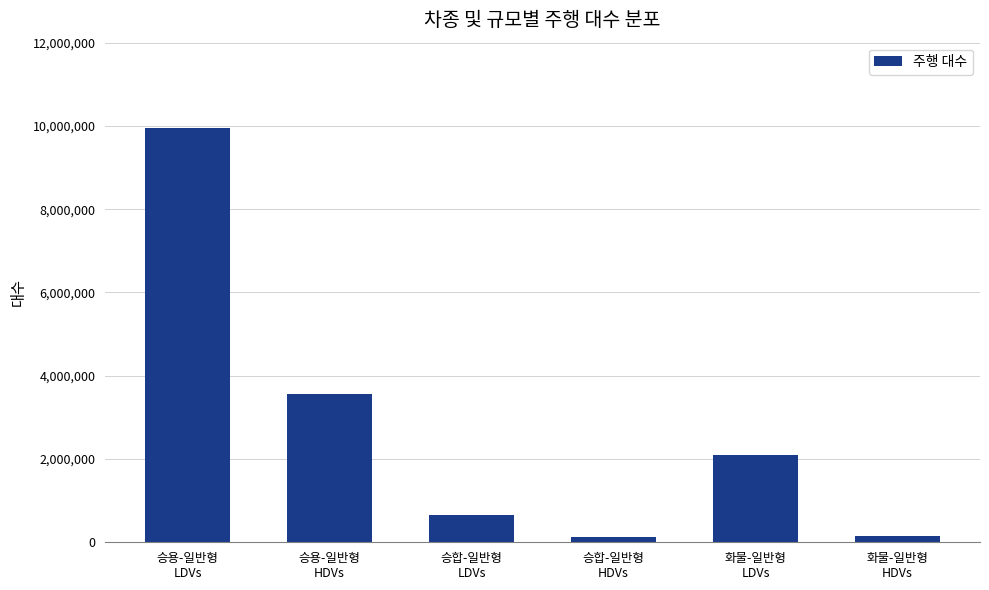

What is the average value?

2752329